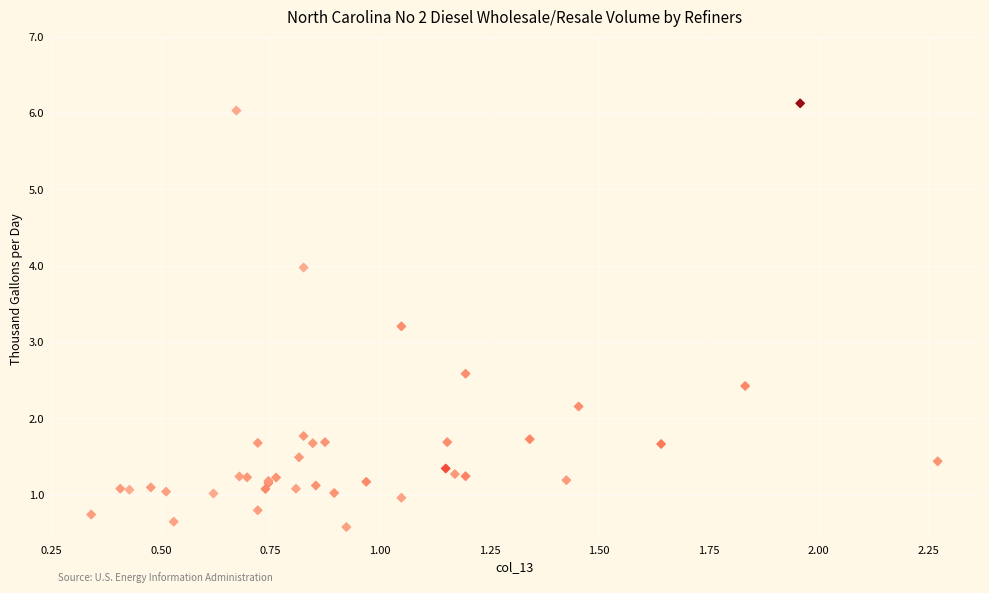

What Y value in the scatter plot is closest to 3?

3.2